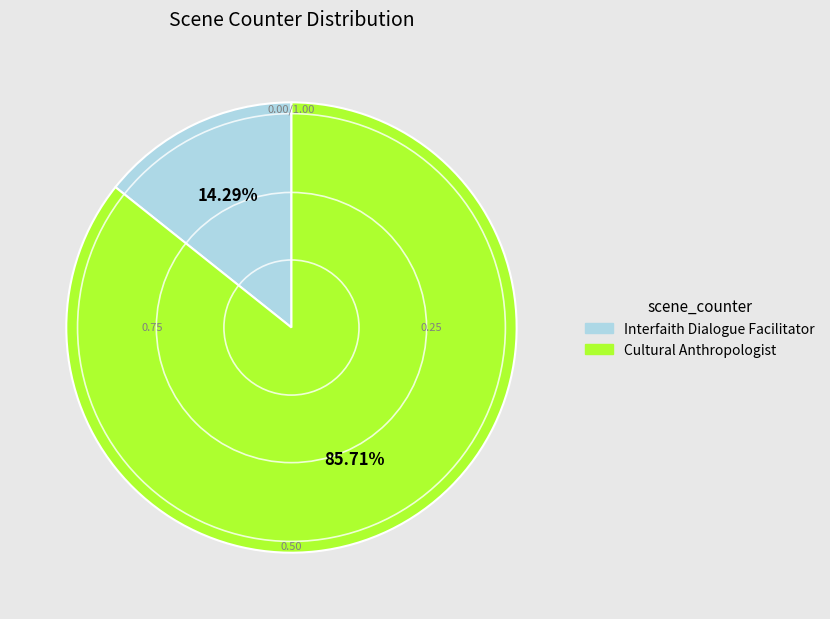

Count the number of slices in the pie.

2